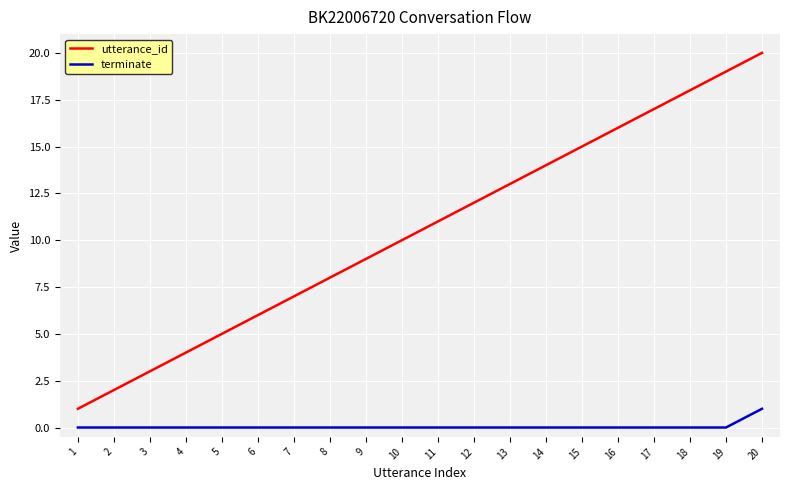

What is the maximum value shown in the chart?

20